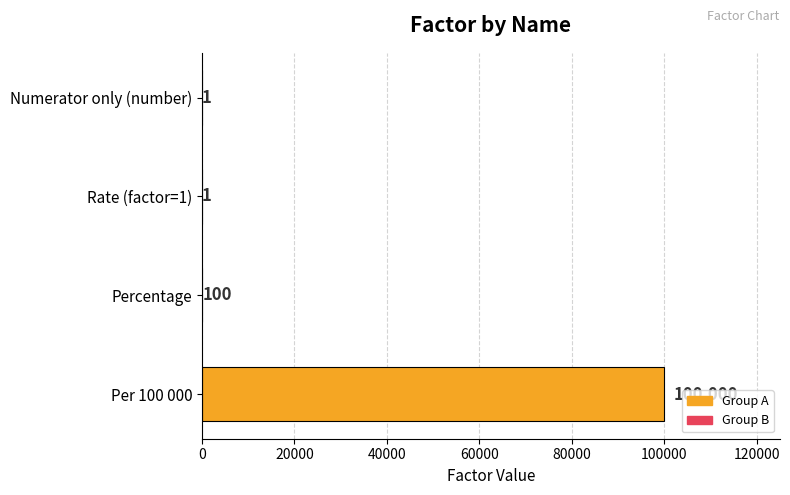

Reading top to bottom, what are all the values shown in this chart?

Numerator only (number)=1	Rate (factor=1)=1	Percentage=100	Per 100 000=100000